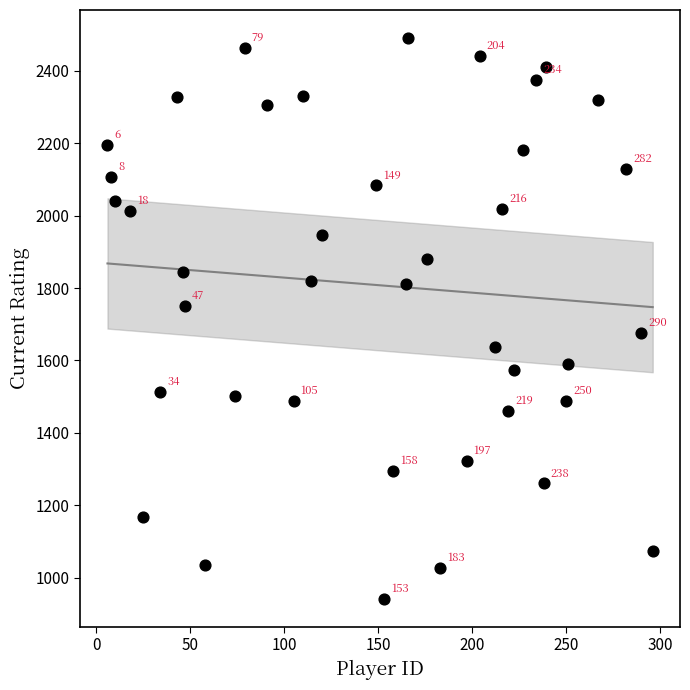

What is the range of X values (max minus min)?

290